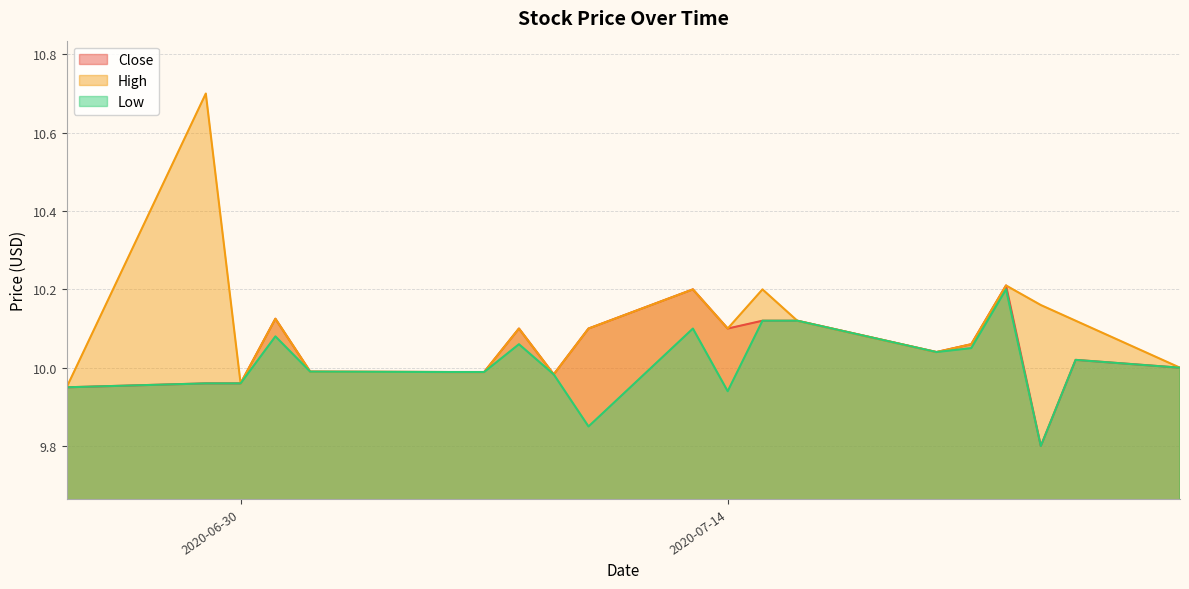

What is the difference between the maximum and minimum values in the Low series?

0.4